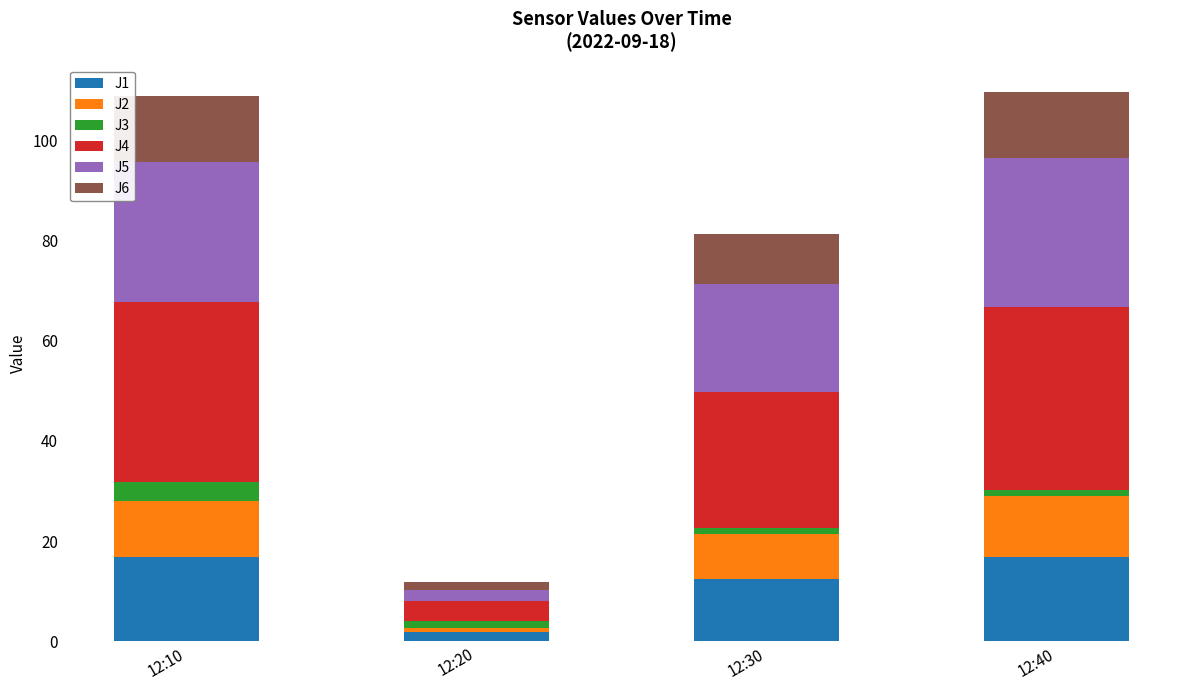

Is it true that J1 equals 16.8 at 12:40?

True